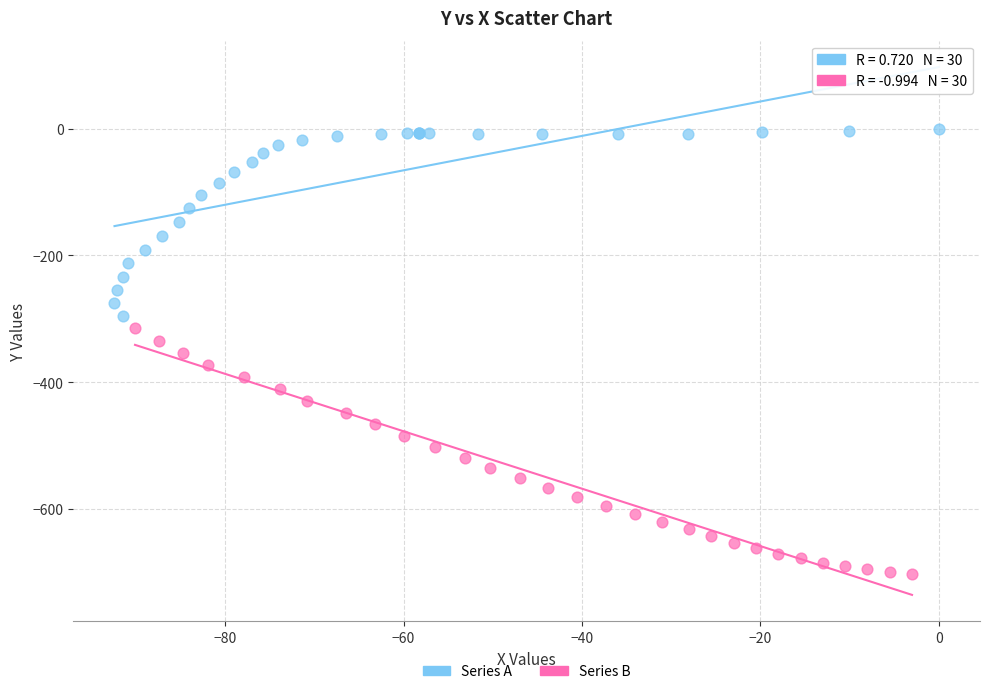

Which series has the widest spread of Y values?

Series B